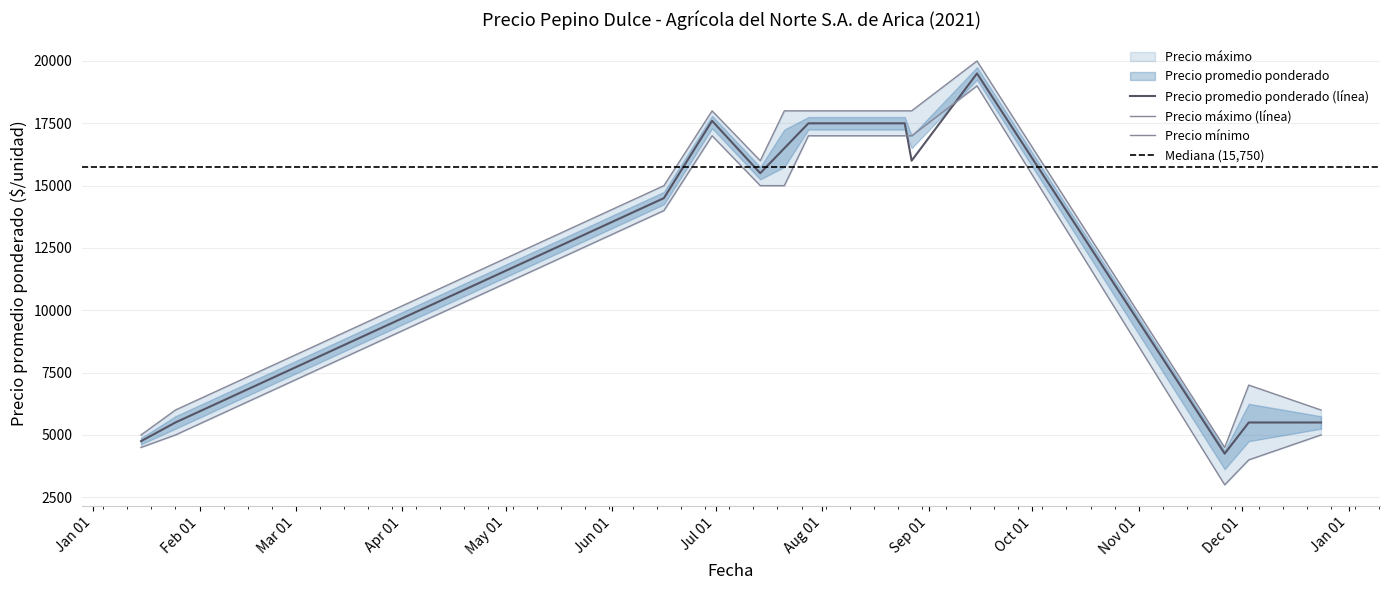

The value of Precio mínimo at 2021-07-14 is 9951. True or false?

False